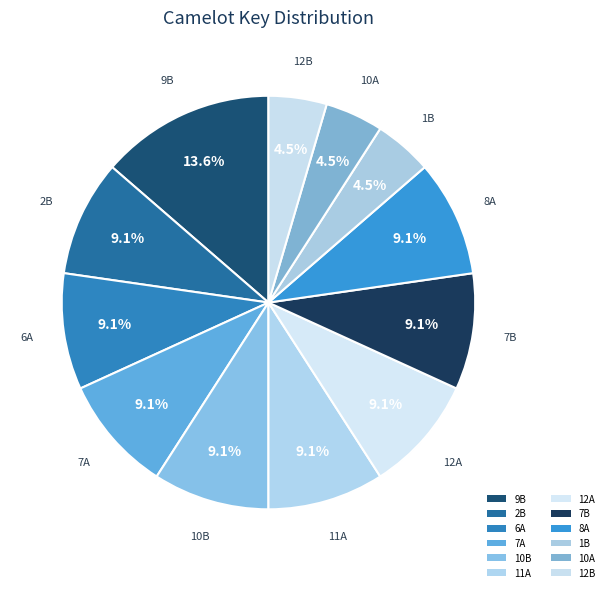

How many segments does this pie chart have?

12